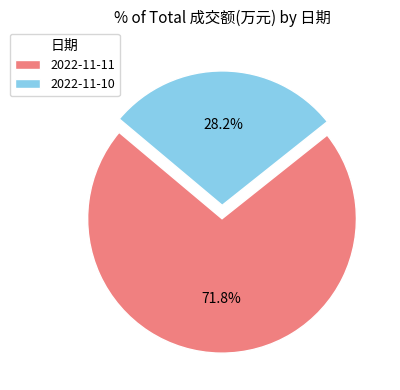

Does 2022-11-11 account for over 50% of the chart?

Yes